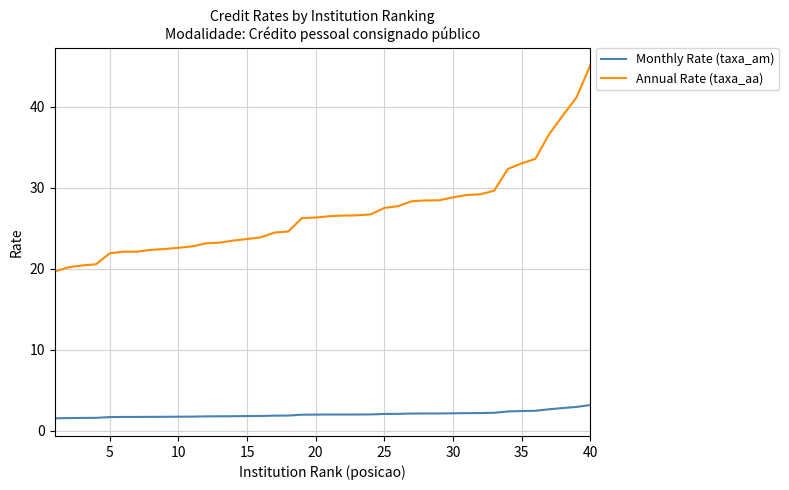

What is the greatest value displayed?

45.1